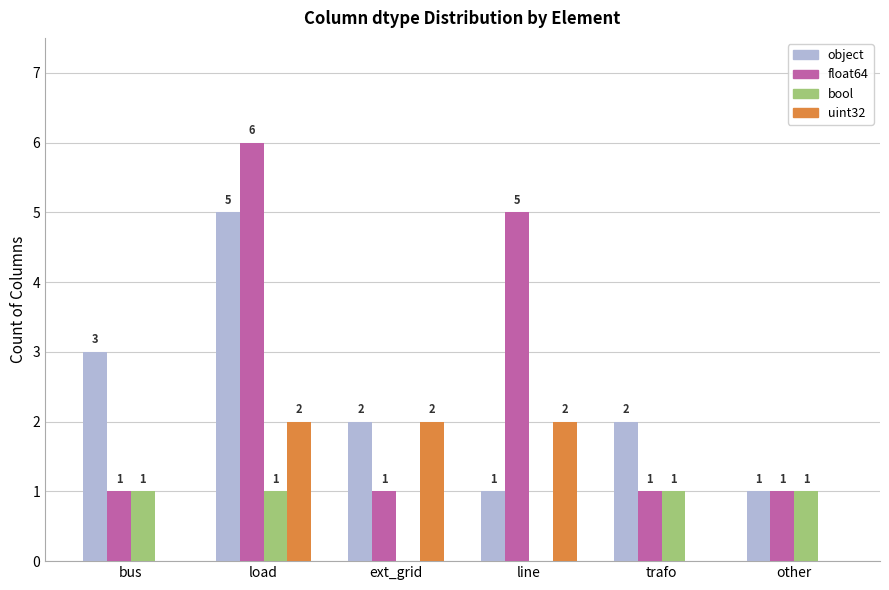

Which series has the largest total across all categories?

float64